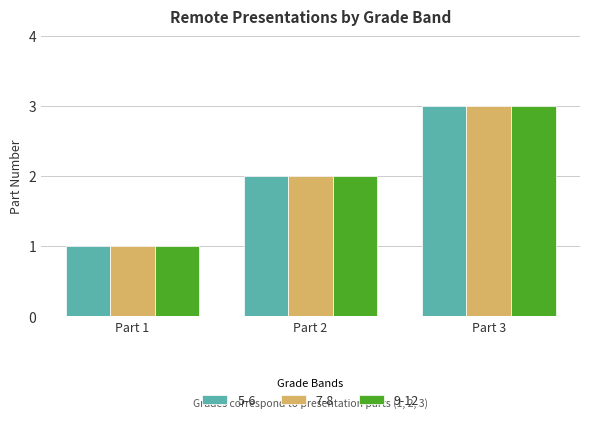

True or false: 7-8 has a value of 2 at Part 3.

False